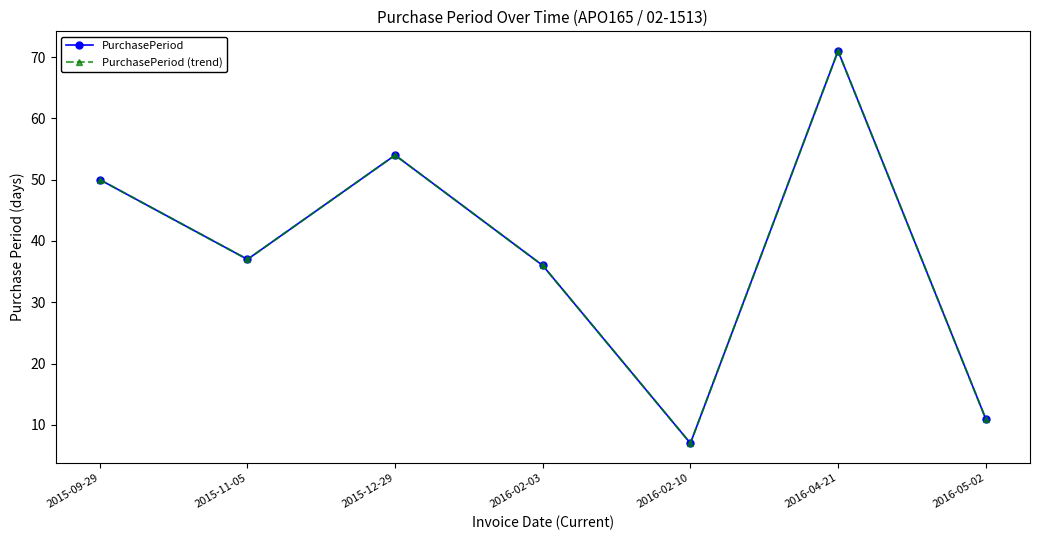

Which series changed the most between 2015-09-29 and 2016-02-10?

PurchasePeriod